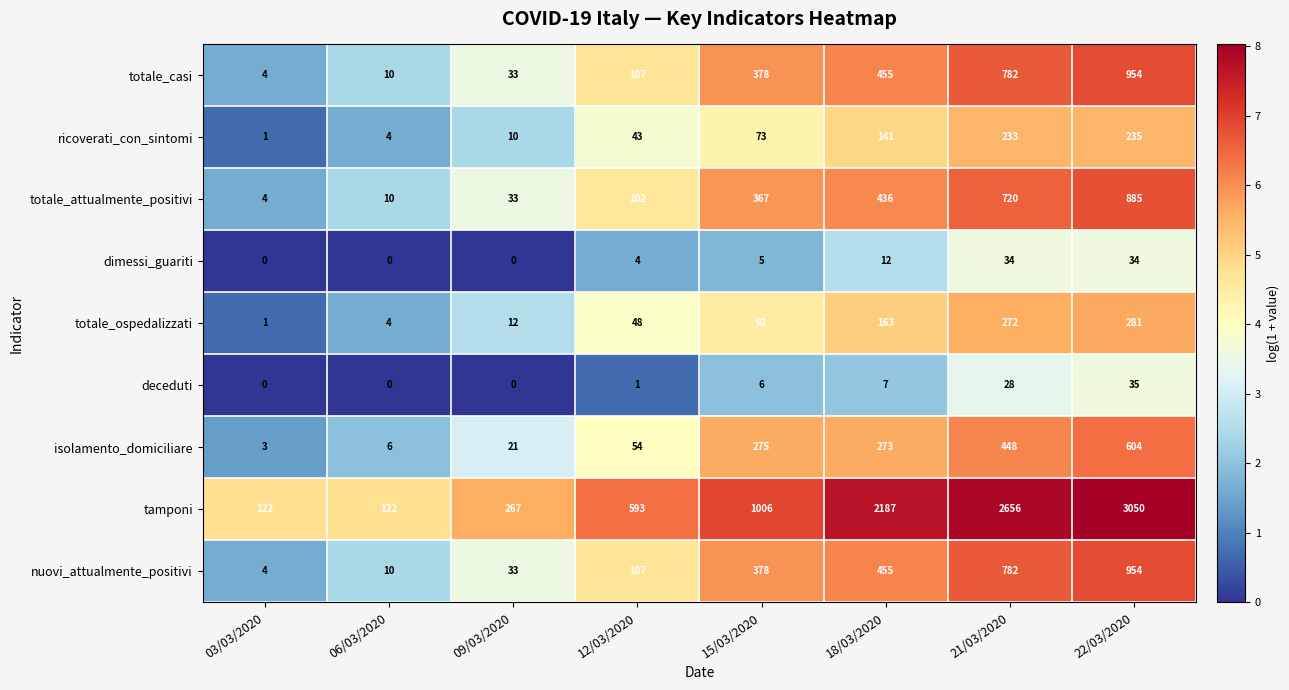

The nuovi_attualmente_positivi series shows 10 at 06/03/2020. True or false?

True